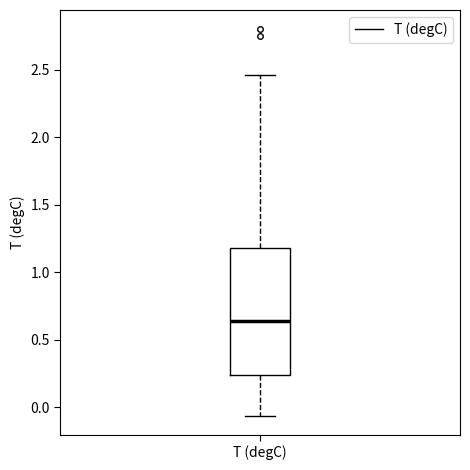

Read this box plot against the y-axis: the position of the median line, the range covered by the box, and the ends of both whiskers. The values are not printed on the chart, so give them approximately, as read against the axis.

median 0.65, box 0.25 to 1.20, whiskers -0.05 to 2.45